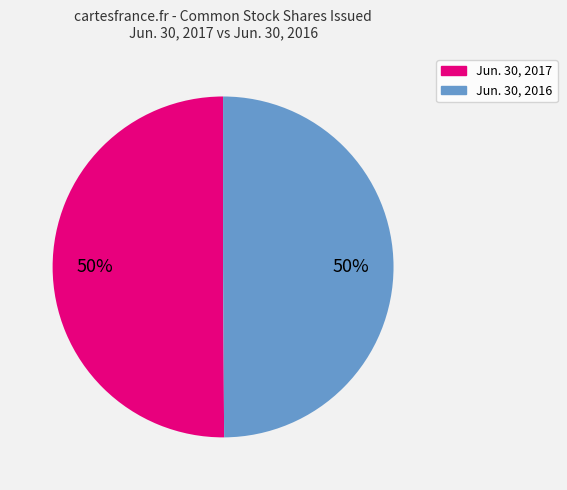

The Jun. 30, 2016 slice represents 40% of the pie. True or false?

False